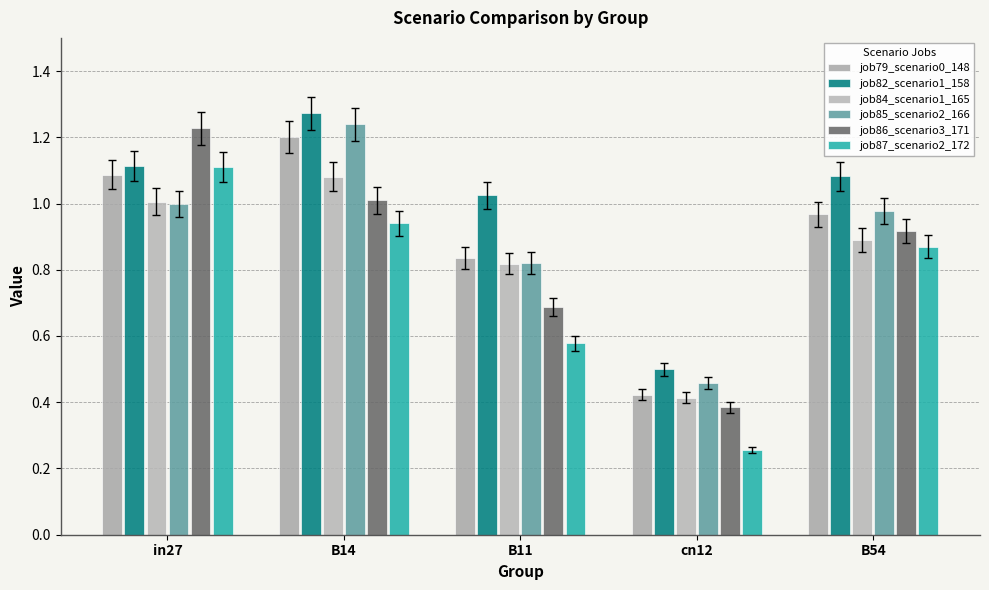

Reading left to right, extract all data points from this chart.

job79_scenario0_148: in27=1.1	B14=1.2	B11=0.8	cn12=0.4	B54=1.0
job82_scenario1_158: in27=1.1	B14=1.3	B11=1.0	cn12=0.5	B54=1.1
job84_scenario1_165: in27=1.0	B14=1.1	B11=0.8	cn12=0.4	B54=0.9
job85_scenario2_166: in27=1.0	B14=1.2	B11=0.8	cn12=0.5	B54=1.0
job86_scenario3_171: in27=1.2	B14=1.0	B11=0.7	cn12=0.4	B54=0.9
job87_scenario2_172: in27=1.1	B14=0.9	B11=0.6	cn12=0.3	B54=0.9